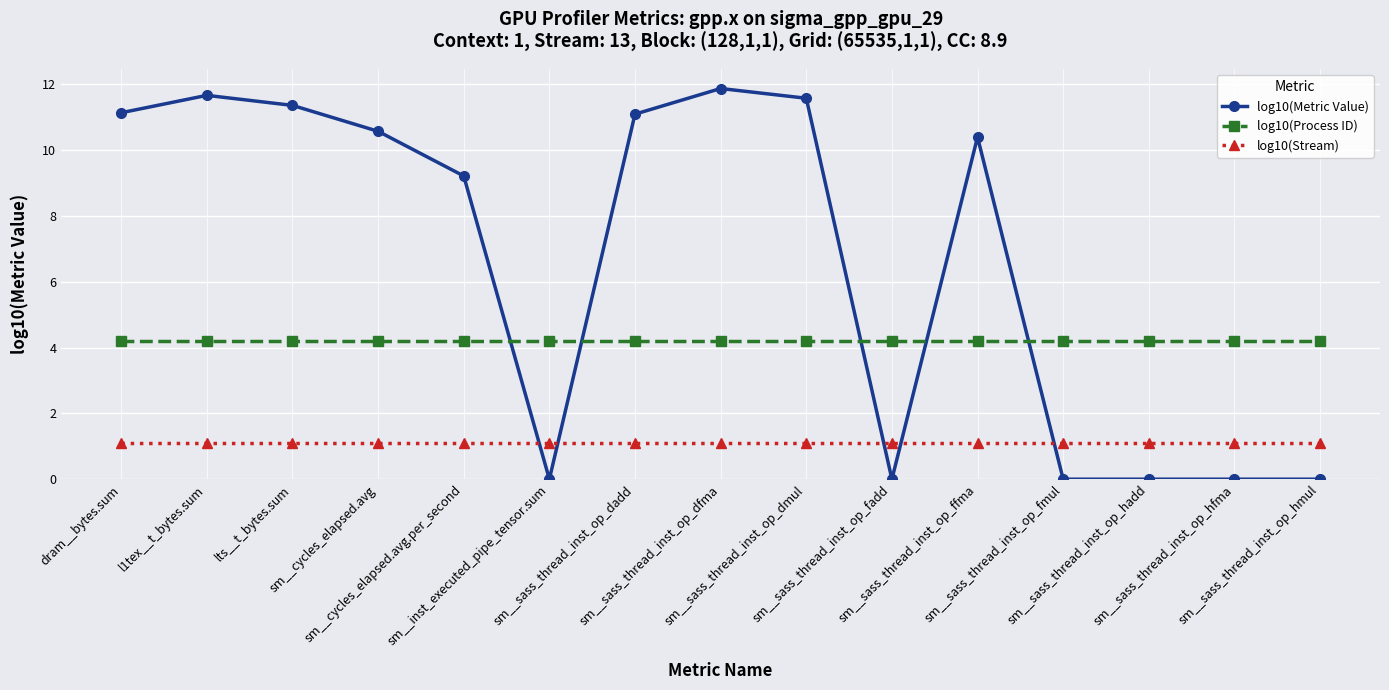

At how many categories does at least one series exceed 7?

9